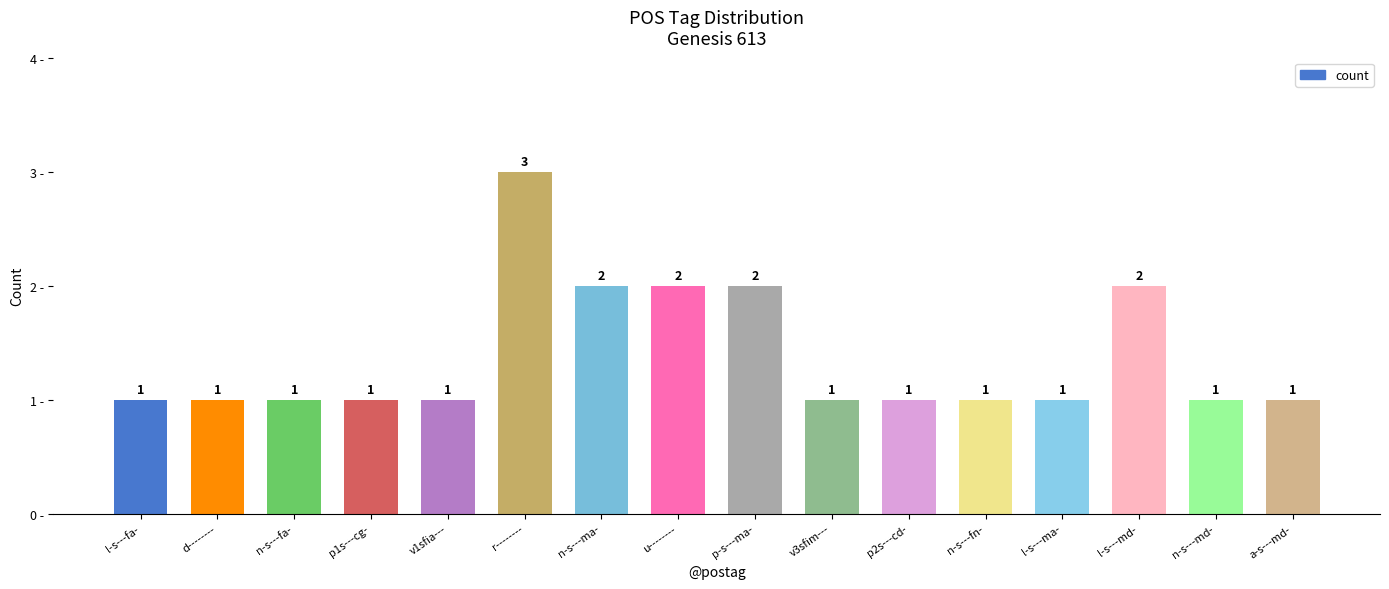

What value does the data have at p2s---cd-?

1